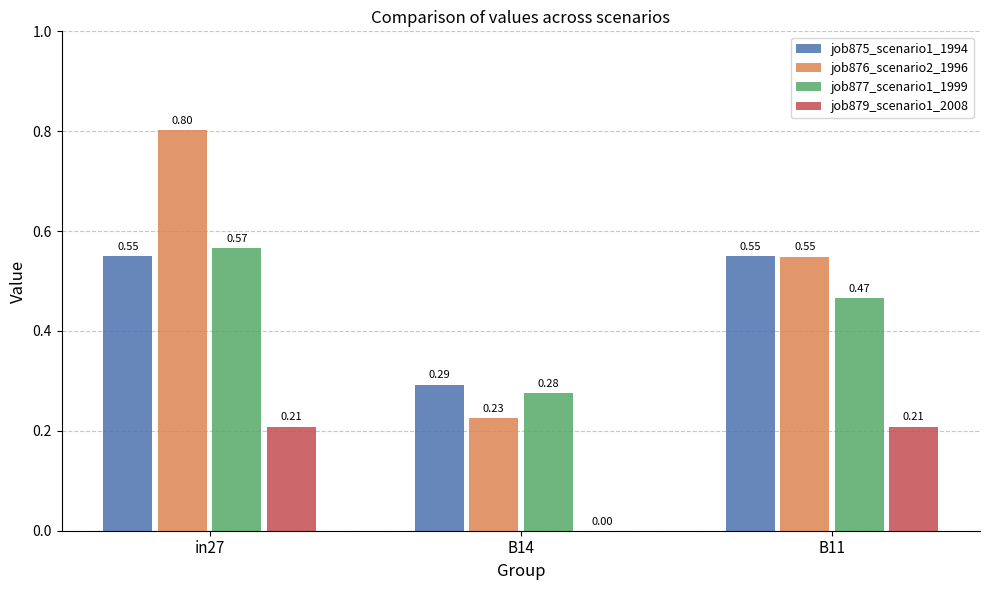

How many job875_scenario1_1994 values are between 0 and 1?

3